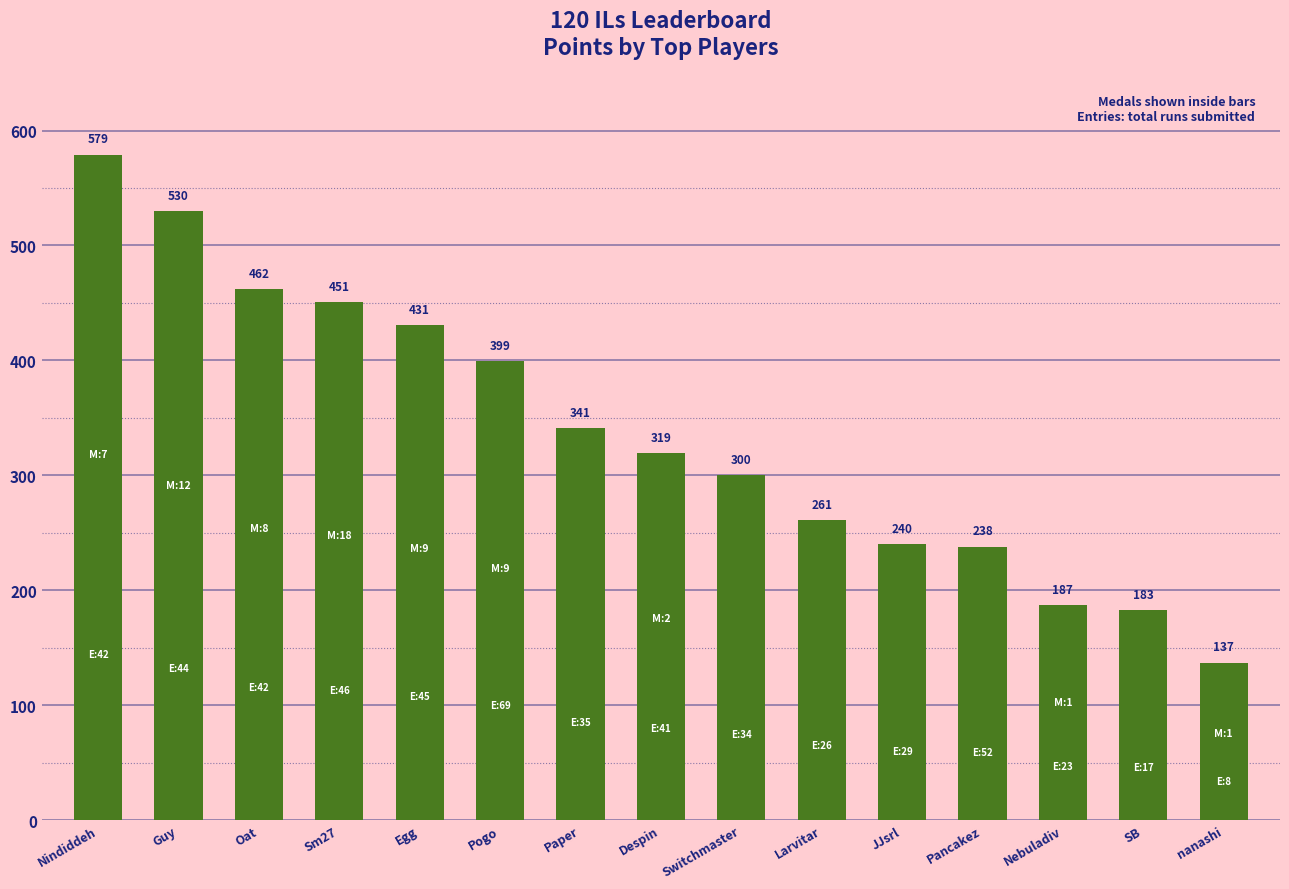

Rank the categories by value from highest to lowest.

Nindiddeh, Guy, Oat, Sm27, Egg, Pogo, Paper, Despin, Switchmaster, Larvitar, JJsrl, Pancakez, Nebuladiv, SB, nanashi